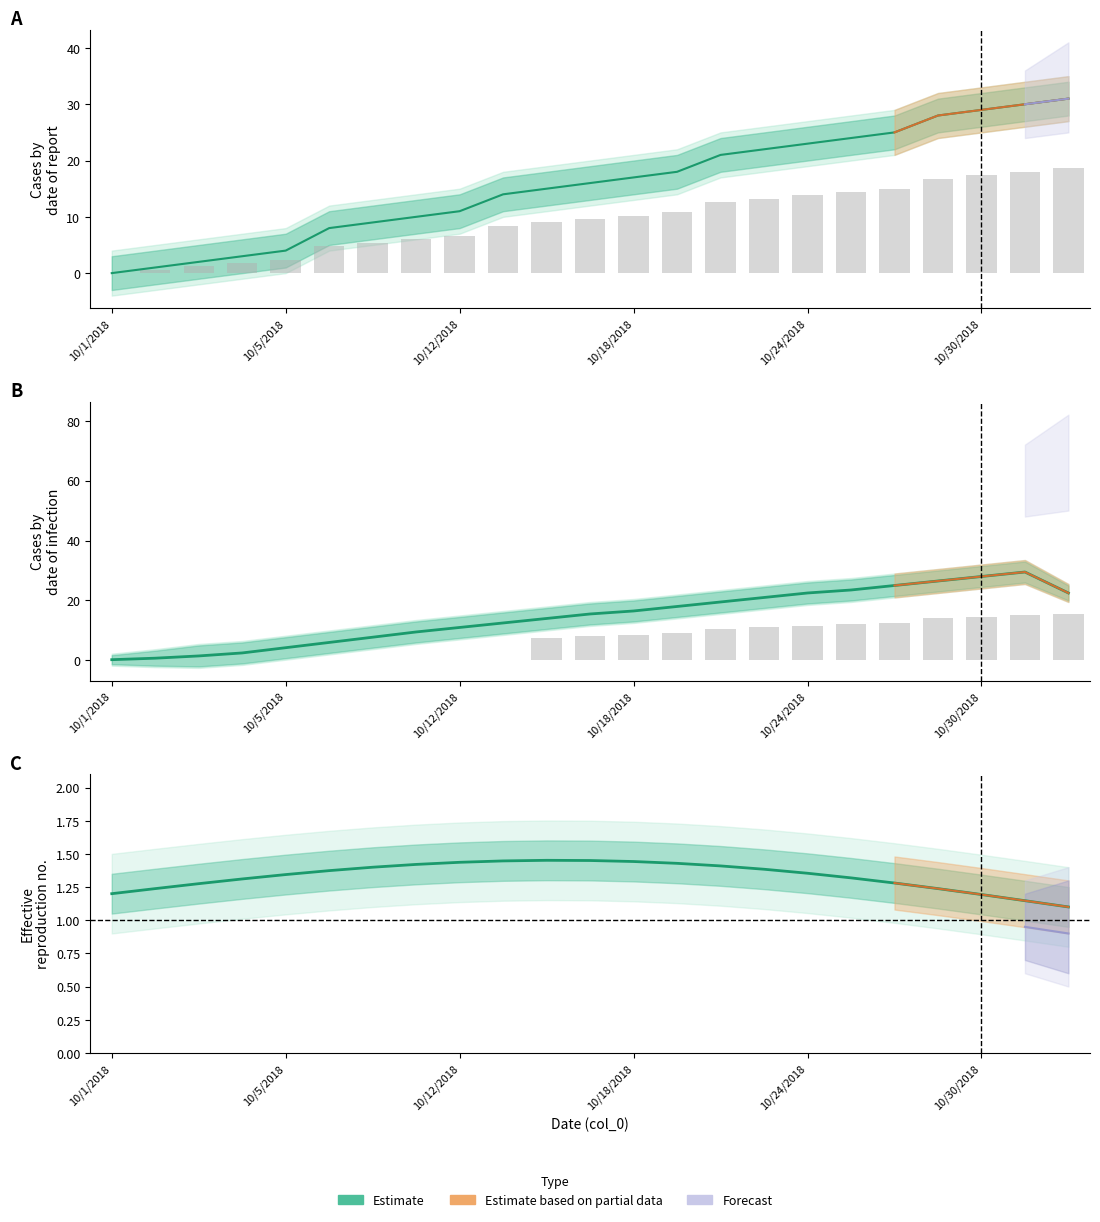

What is the label of the 13th bar from the left?

10/18/2018